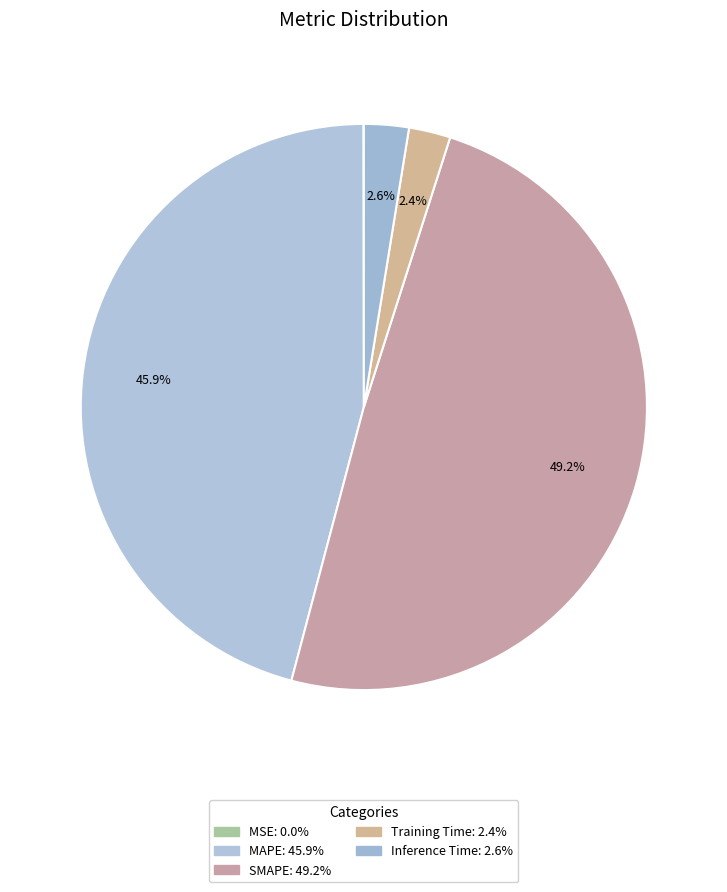

The Training Time slice represents 2% of the pie. True or false?

True